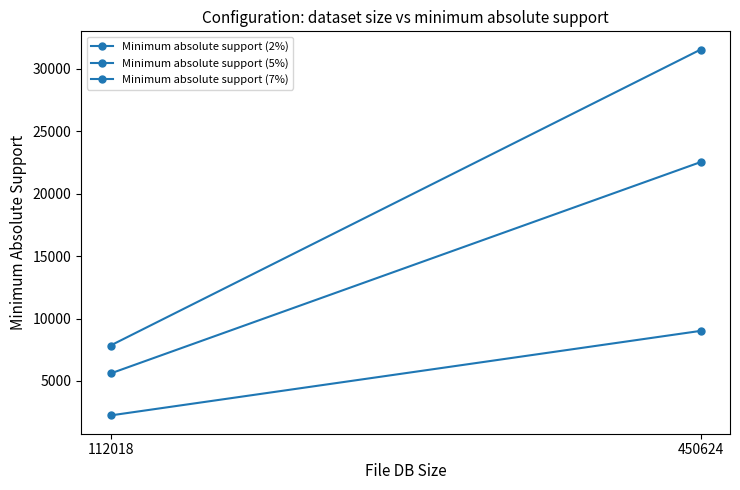

Reading right to left, extract all data points from this chart.

Minimum absolute support (2%): 9012.5	2240.4
Minimum absolute support (5%): 22531.2	5600.9
Minimum absolute support (7%): 31543.7	7841.3